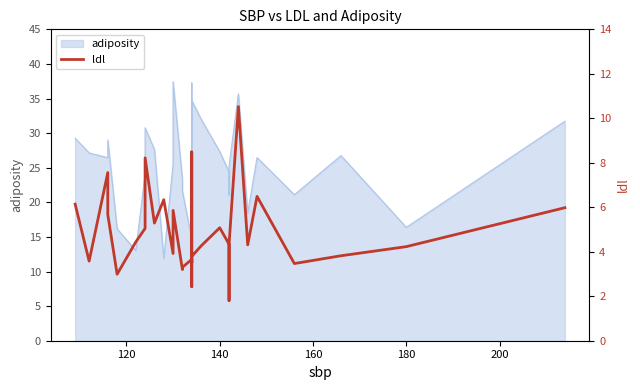

Reading left to right, transcribe all the data shown in this chart.

6.1	3.6	7.6	5.7	3.0	4.4	5.0	8.2	5.3	6.3	3.9	5.9	3.2	3.3	3.7	2.4	8.5	3.5	3.8	4.3	5.1	4.3	1.8	4.3	10.5	4.3	6.5	3.5	3.8	4.2	6.0